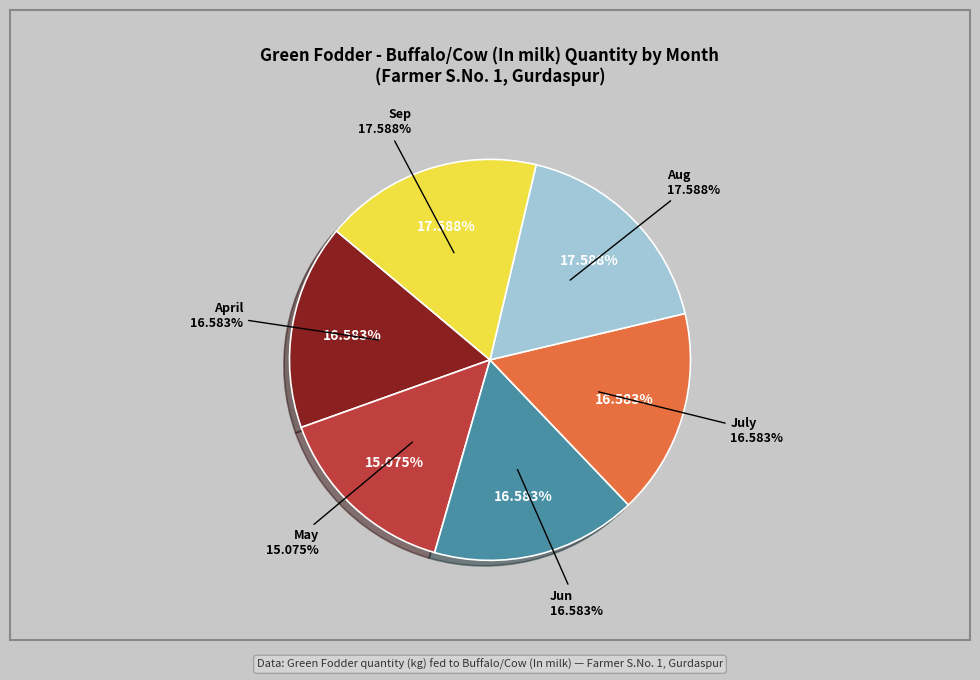

What is the smallest slice in the pie chart?

May